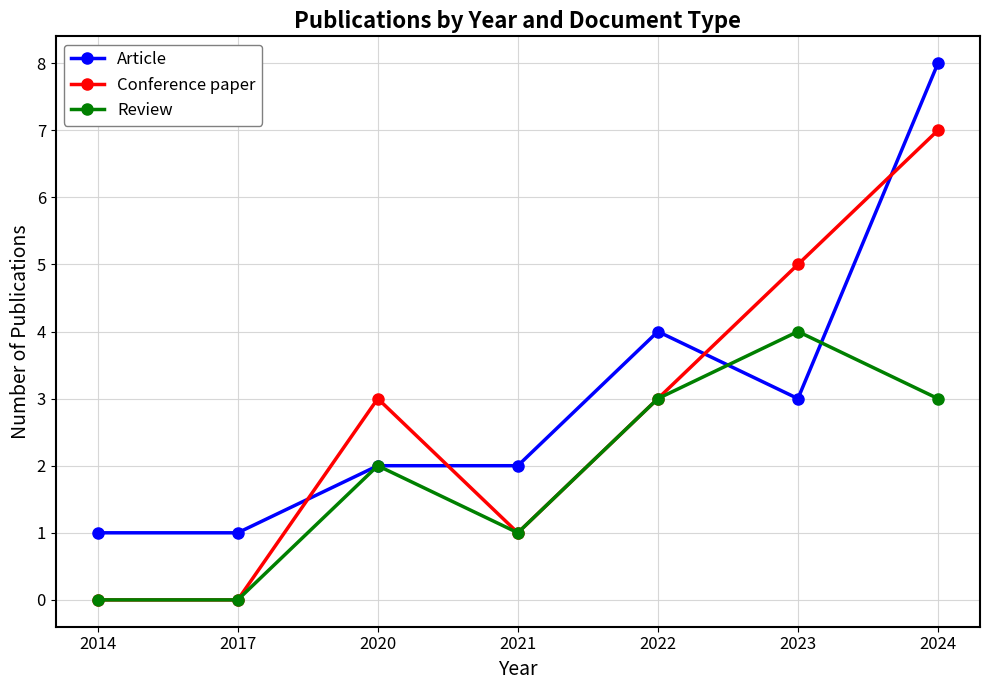

What is the value of the Review point at the 6th from the left?

4